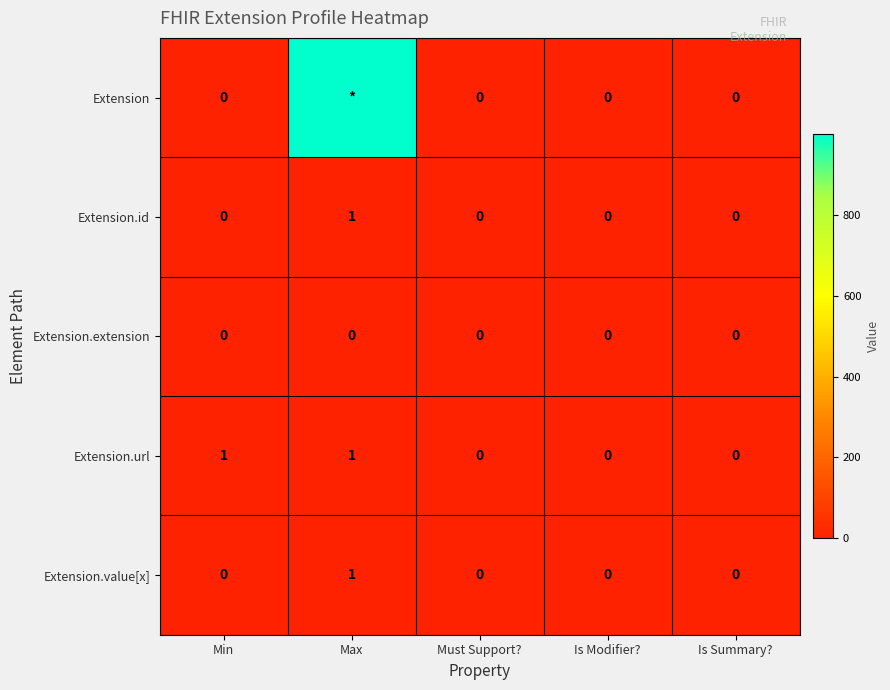

The Extension.id series shows 0 at Min. True or false?

True